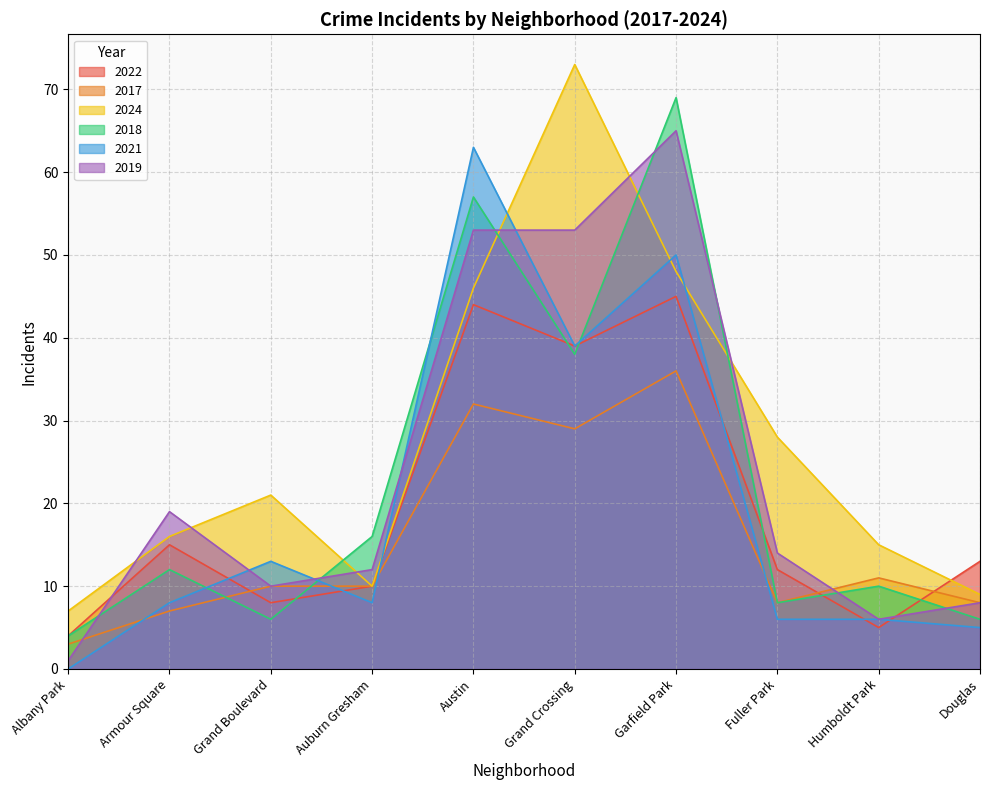

At which category is the sum across all series the highest?

Garfield Park